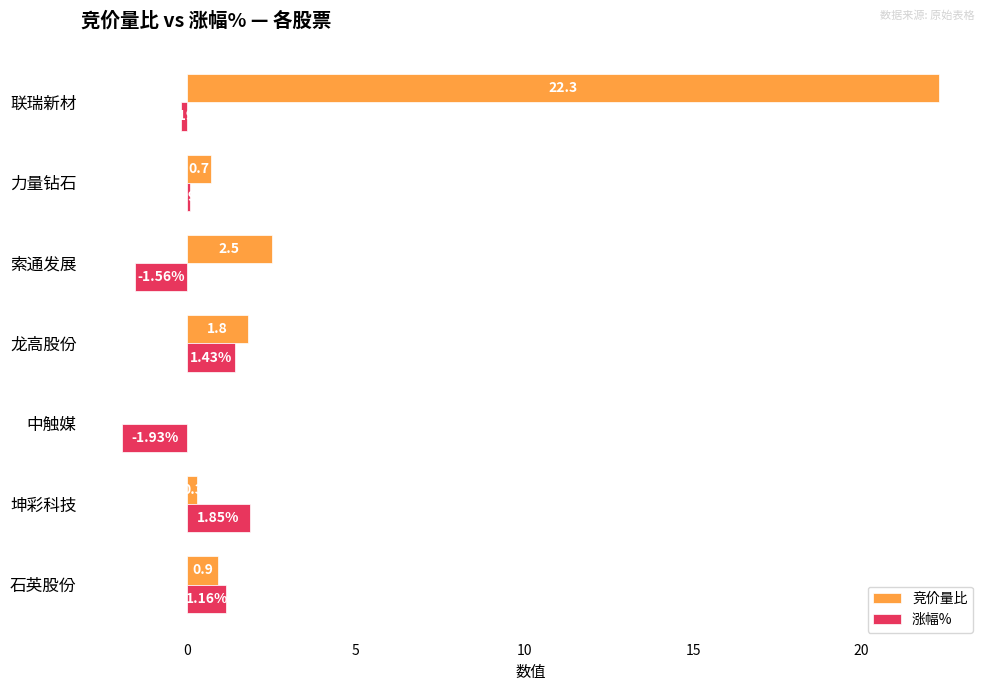

At which category is the sum across all series the highest?

联瑞新材